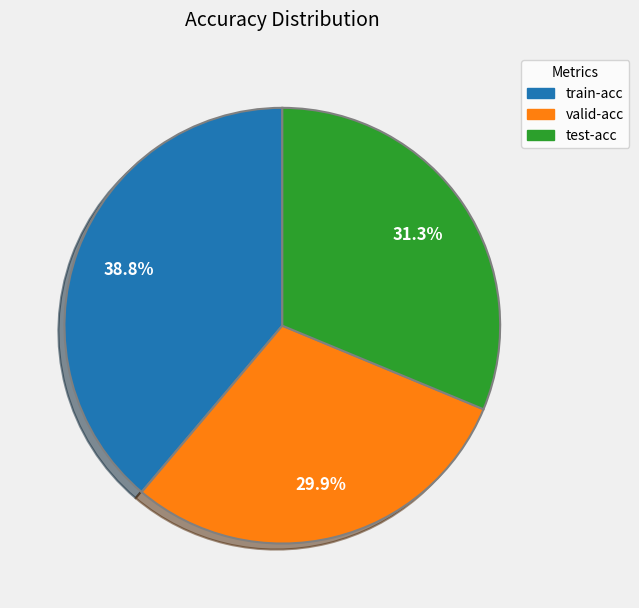

What percentage is the valid-acc slice, to the nearest percent?

30%